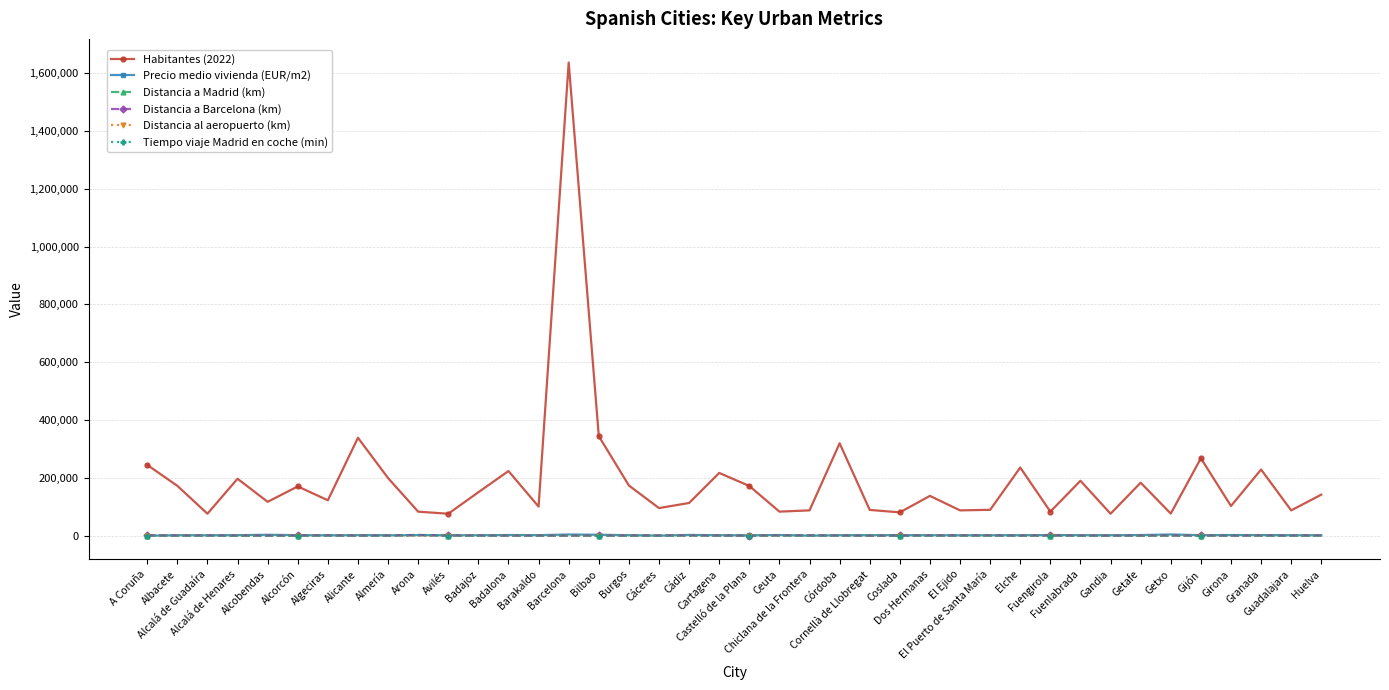

True or false: Tiempo viaje Madrid en coche (min) has more than 0 points higher than both neighbors.

True